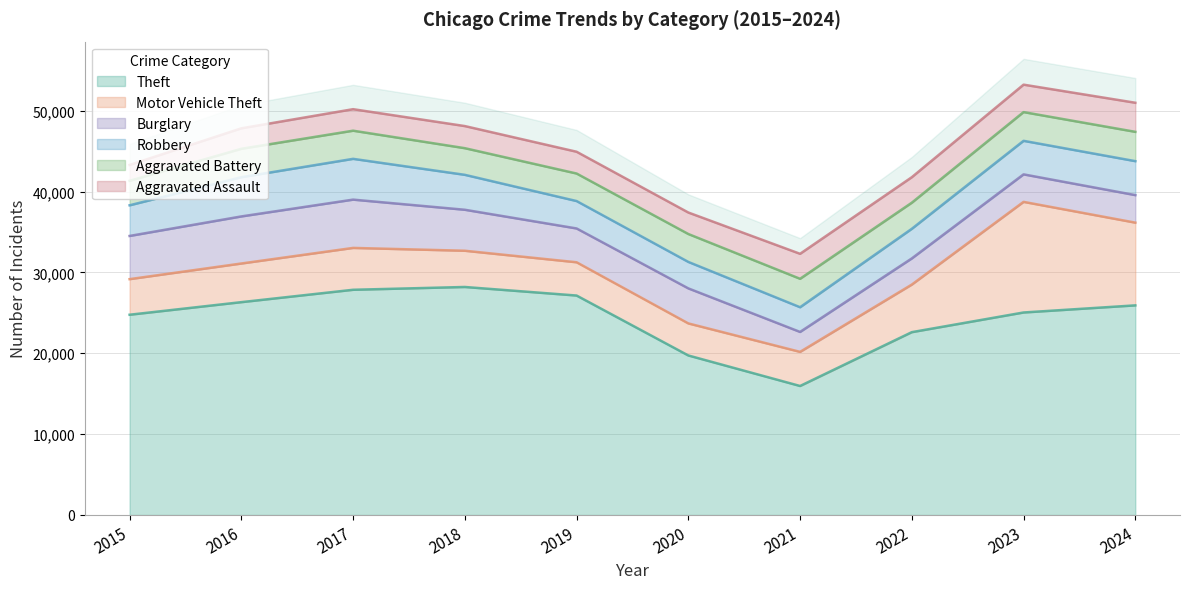

Which series has the widest spread of values?

Theft